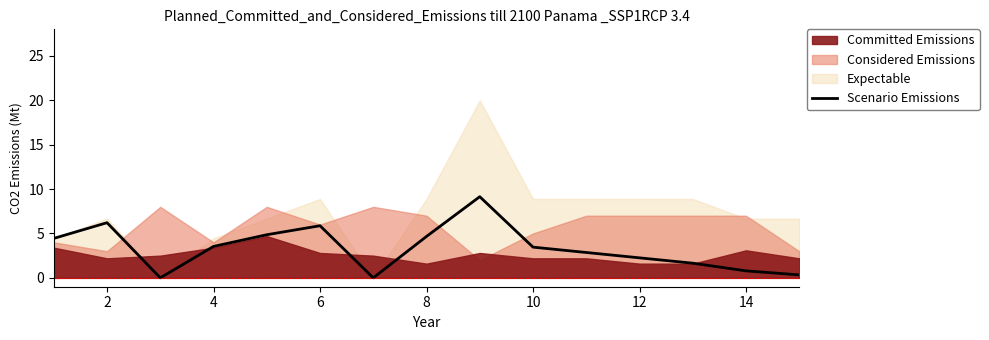

Reading right to left, what are all the values shown in this chart?

0.3	0.8	1.7	2.3	2.9	3.5	9.1	4.7	0.0	5.9	4.9	3.5	0.0	6.2	4.4